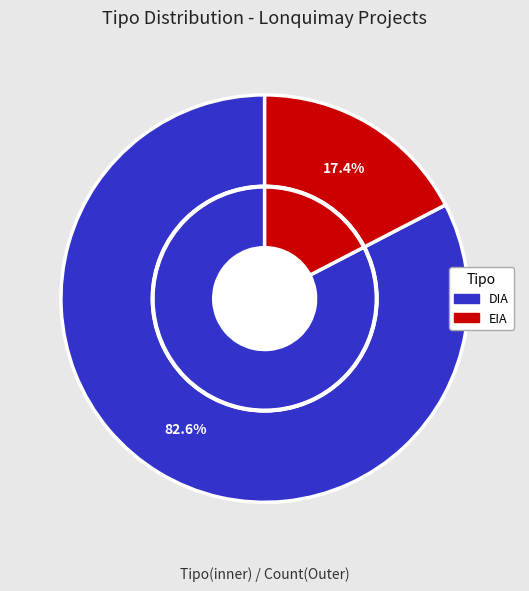

Is it true that DIA is 94% of the pie?

False